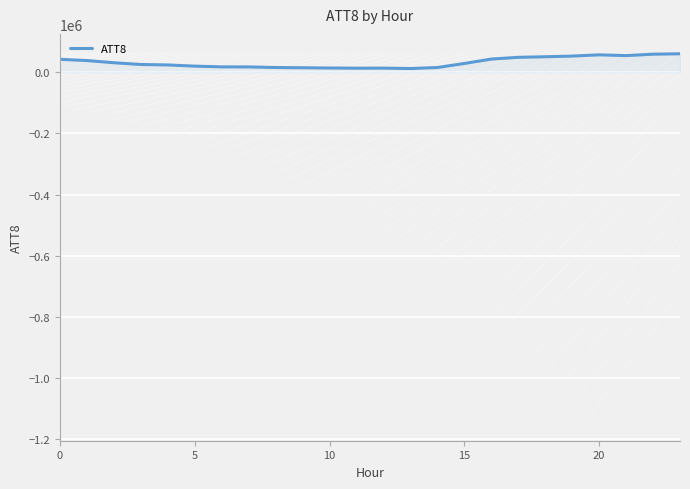

What is the maximum value shown in the chart?

60400